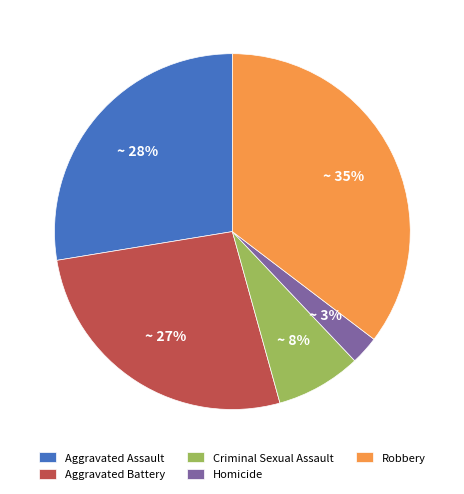

Between Robbery and Aggravated Battery, which is larger?

Robbery